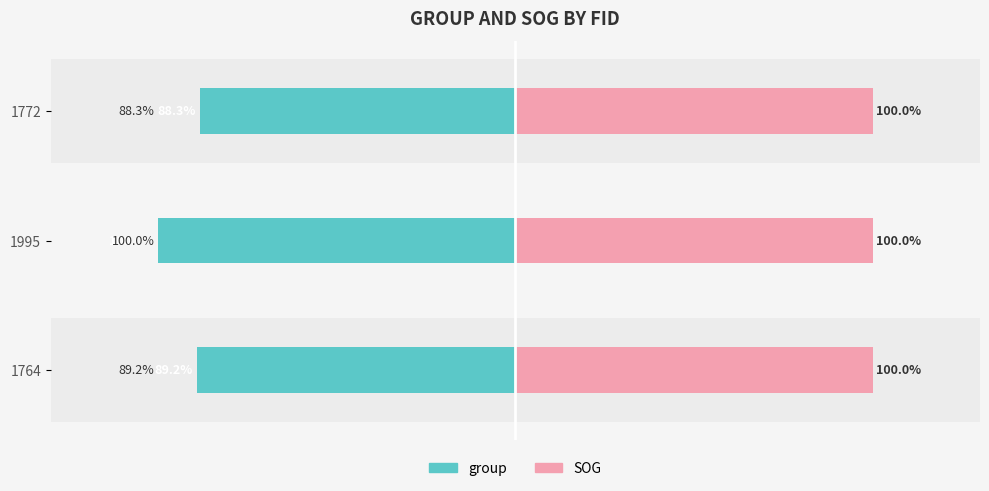

What is the lowest value of the group series?

-100.0